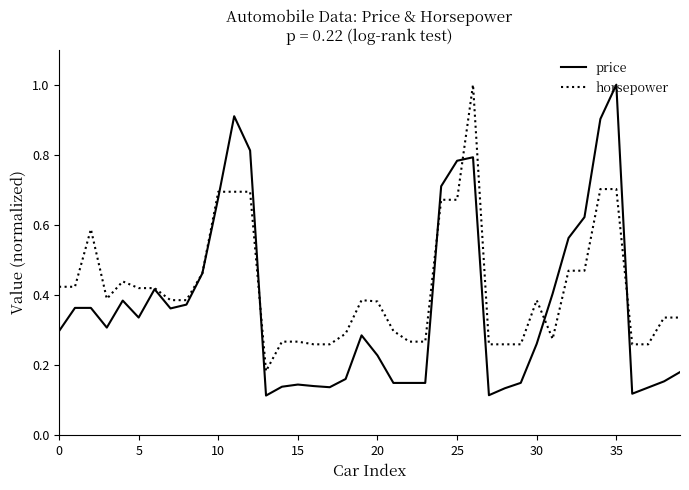

Rank the series by their average value, from highest to lowest.

horsepower, price